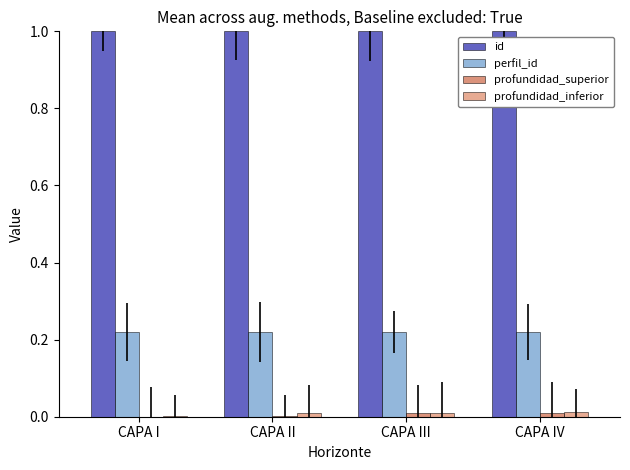

The profundidad_superior series shows 0.0 at CAPA I. True or false?

True